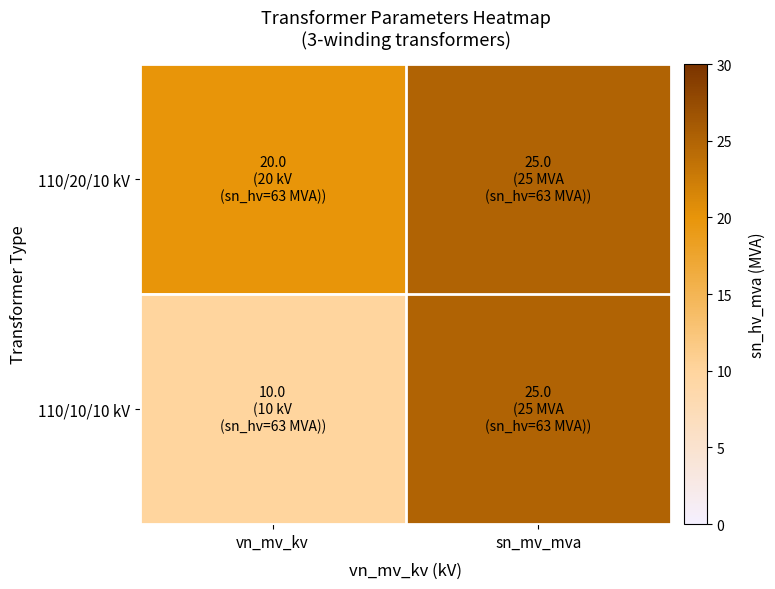

Reading right to left, what are all the values shown in this chart?

110/20/10 kV: sn_mv_mva=25	vn_mv_kv=20
110/10/10 kV: sn_mv_mva=25	vn_mv_kv=10